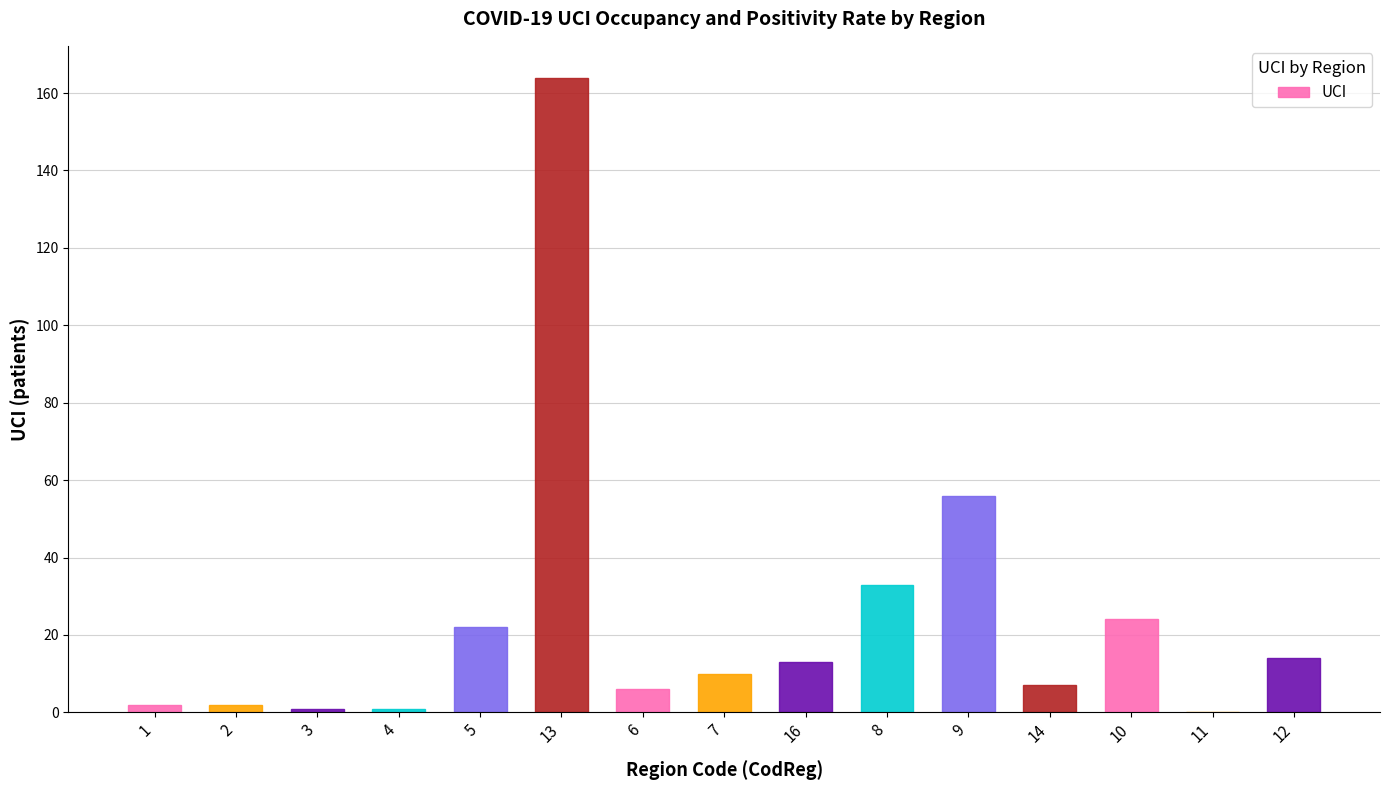

How many values are above zero?

14